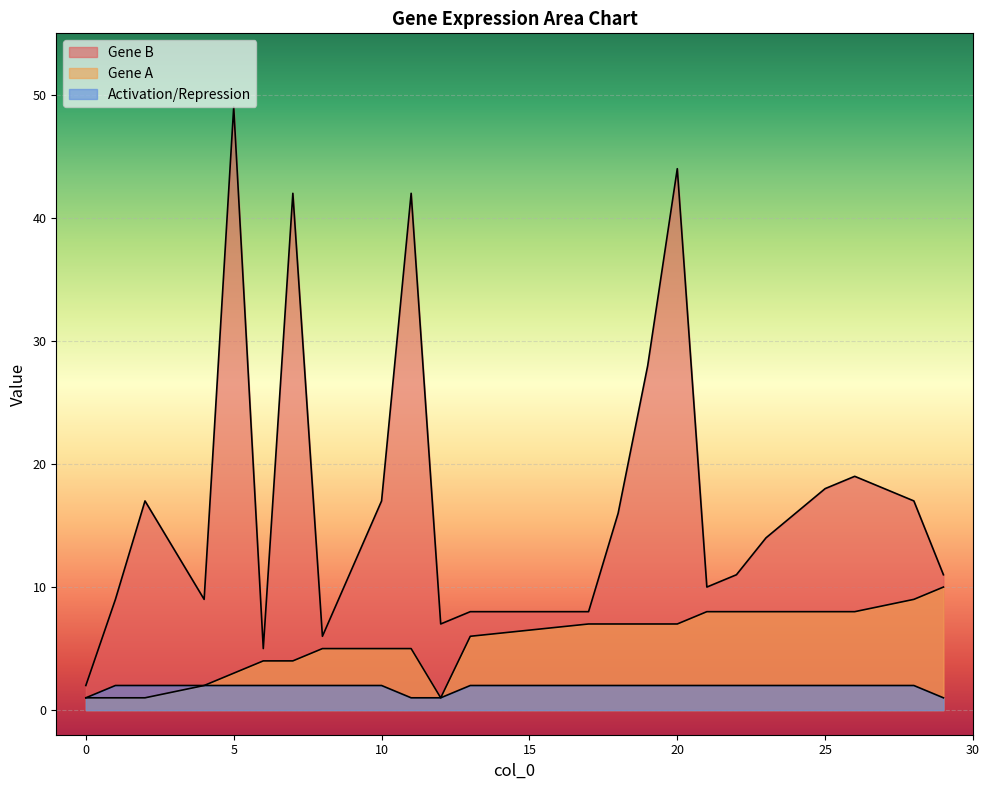

What is the difference between the maximum and minimum values in the Gene A series?

9